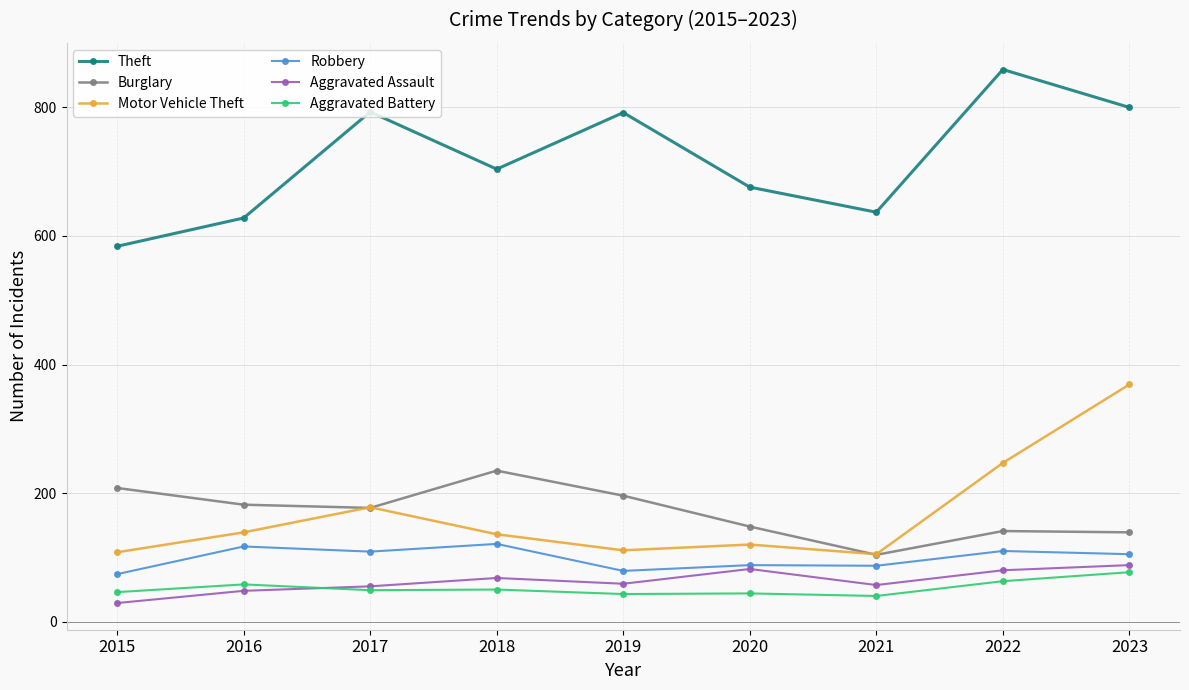

The Burglary series shows 182 at 2016. True or false?

True